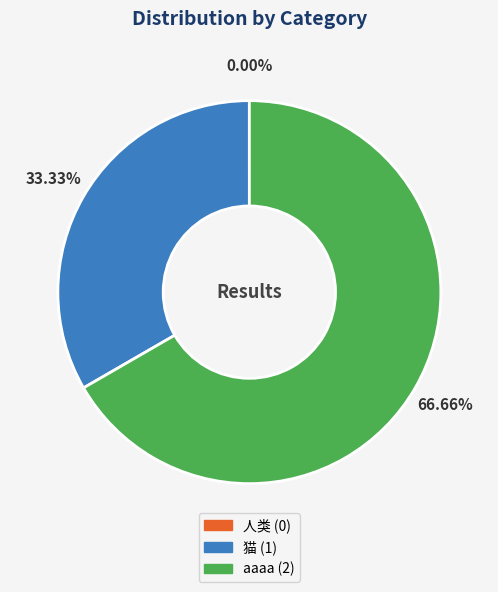

To the nearest percent, what percentage of the pie is aaaa?

67%